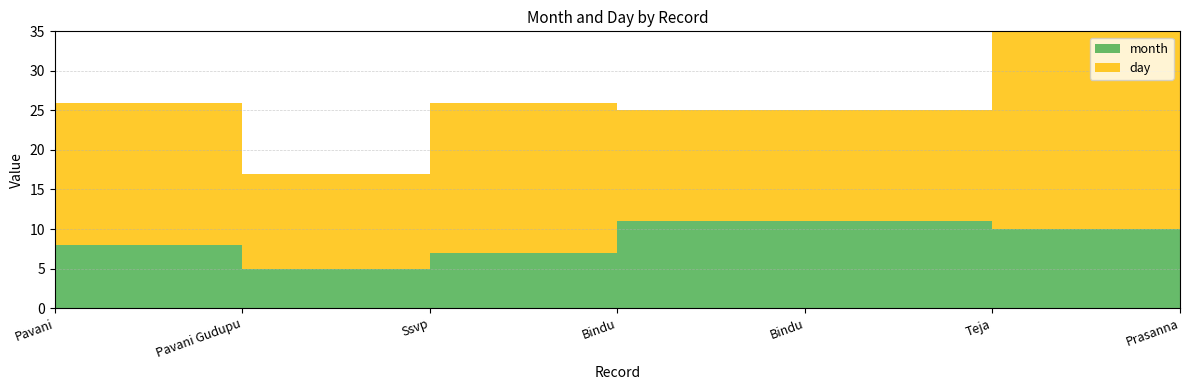

Reading left to right, extract all data points from this chart.

month: 8	5	7	11	11	10	8
day: 18	12	19	14	14	27	18